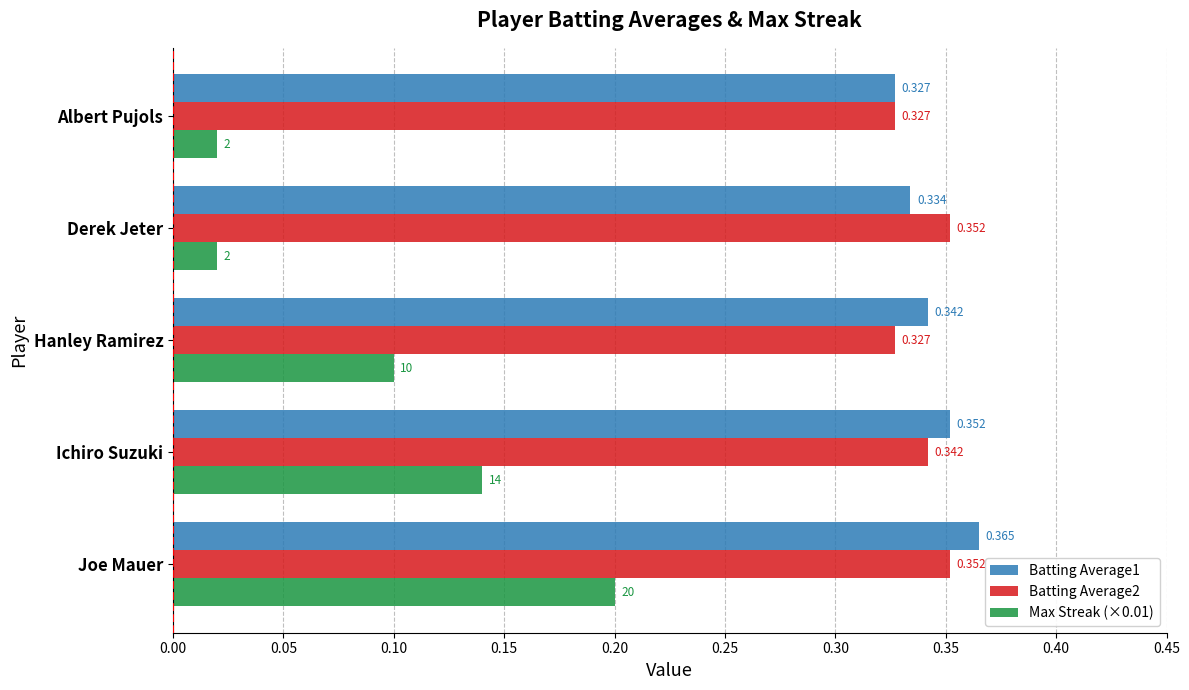

At which category is the sum across all series the highest?

Joe Mauer